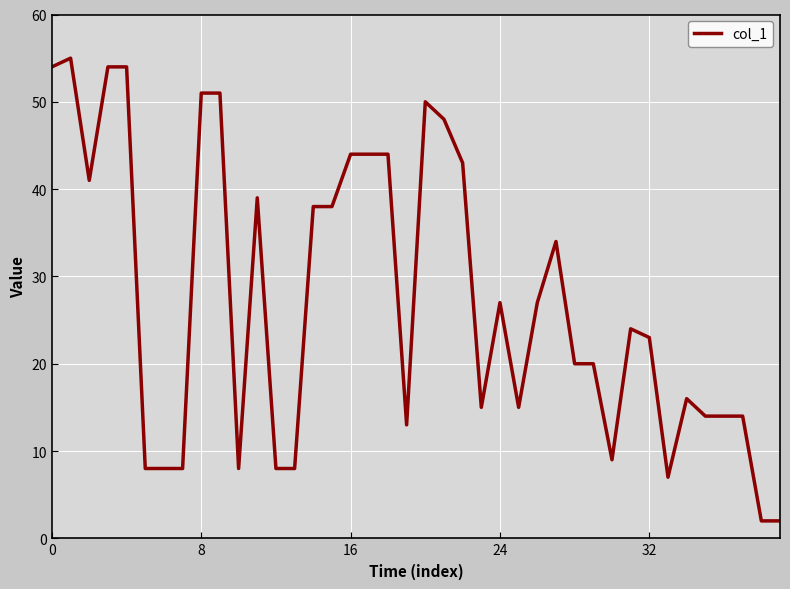

What is the difference between the maximum and minimum values?

53